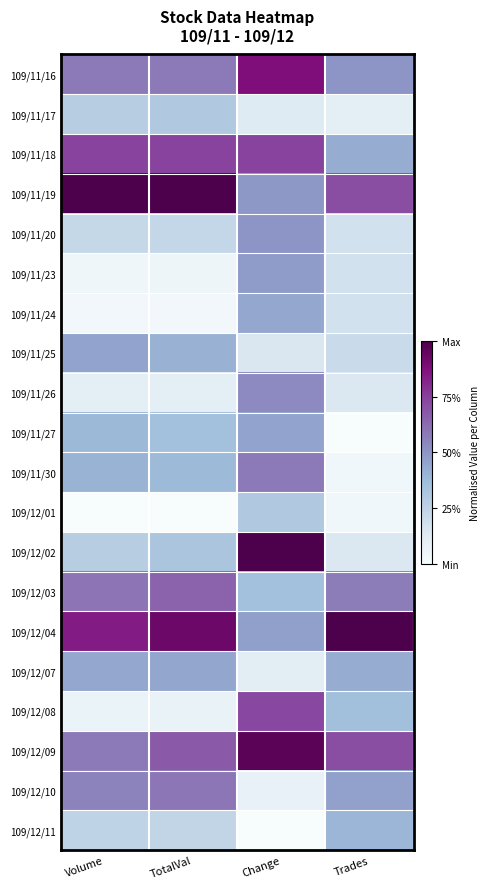

Which series has the widest spread of values?

109/12/02